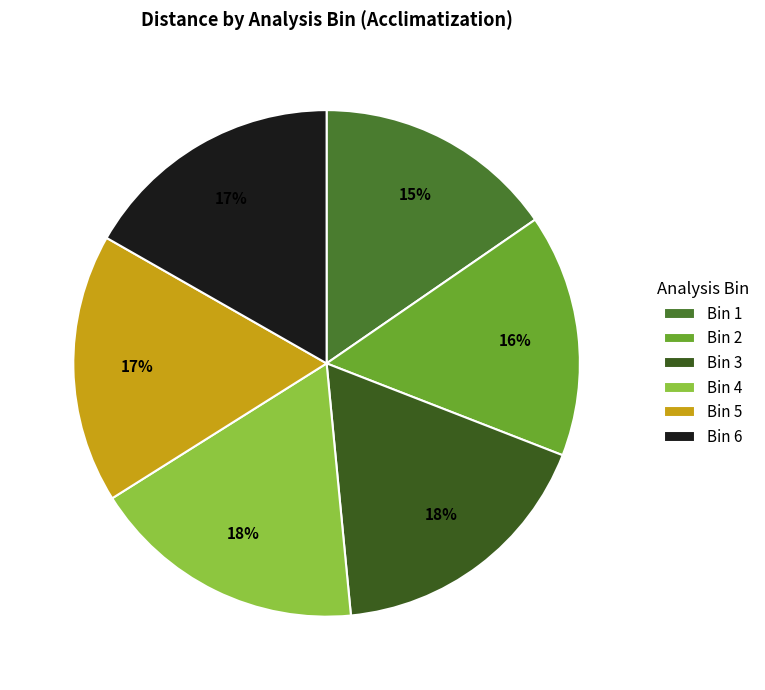

How many slices are in this pie chart?

6